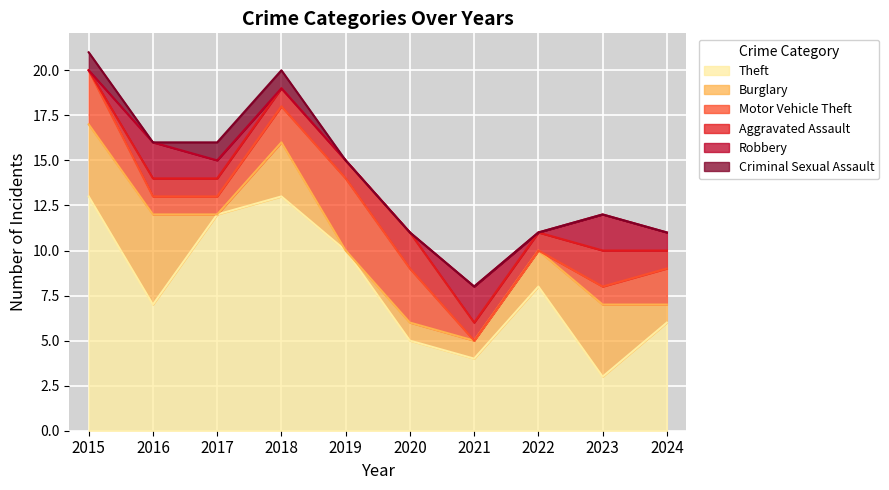

Reading right to left, extract all data points from this chart.

Theft: 2024=6	2023=3	2022=8	2021=4	2020=5	2019=10	2018=13	2017=12	2016=7	2015=13
Burglary: 2024=1	2023=4	2022=2	2021=1	2020=1	2019=0	2018=3	2017=0	2016=5	2015=4
Motor Vehicle Theft: 2024=2	2023=1	2022=0	2021=0	2020=3	2019=4	2018=2	2017=1	2016=1	2015=3
Aggravated Assault: 2024=1	2023=2	2022=1	2021=1	2020=2	2019=1	2018=1	2017=1	2016=1	2015=0
Robbery: 2024=1	2023=2	2022=0	2021=2	2020=0	2019=0	2018=0	2017=1	2016=2	2015=0
Criminal Sexual Assault: 2024=0	2023=0	2022=0	2021=0	2020=0	2019=0	2018=1	2017=1	2016=0	2015=1